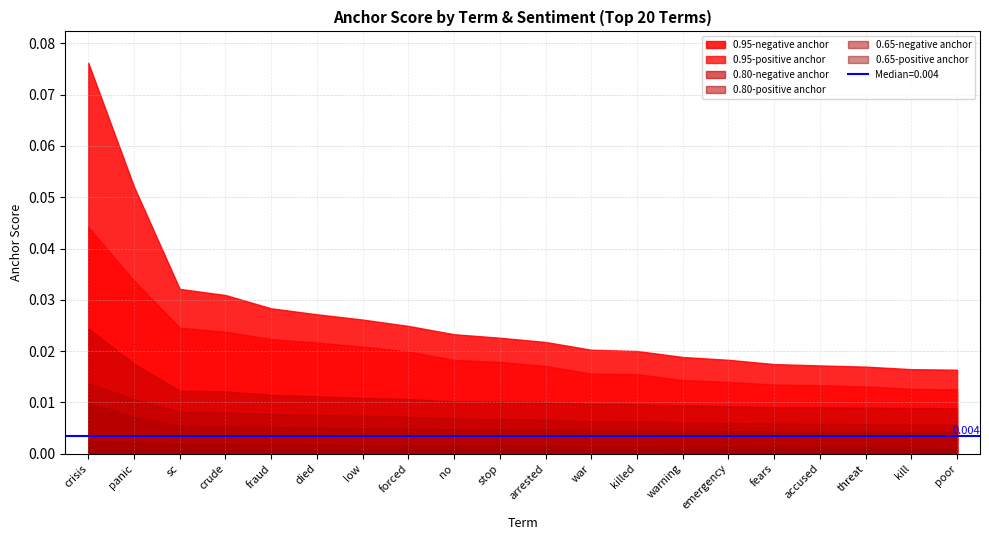

What are all the series names shown in the legend?

0.95-positive anchor, 0.95-negative anchor, 0.80-positive anchor, 0.80-negative anchor, 0.65-positive anchor, 0.65-negative anchor